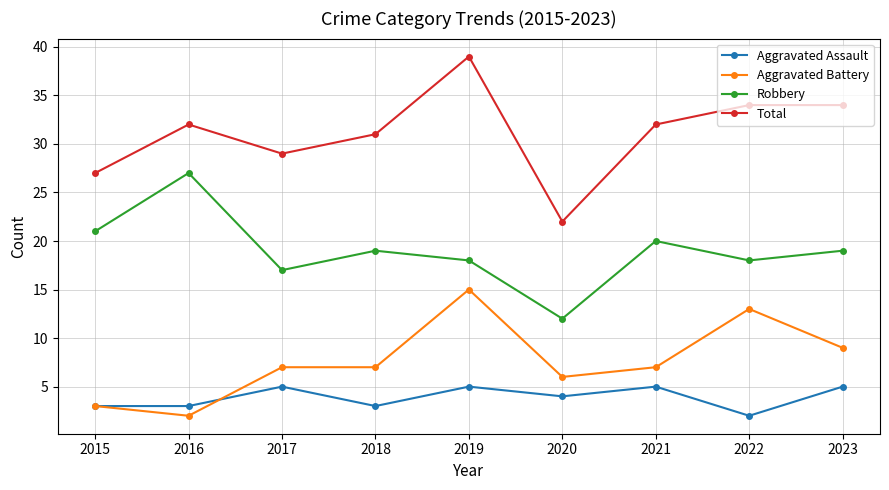

Is it true that Aggravated Assault equals 5 at 2019?

True